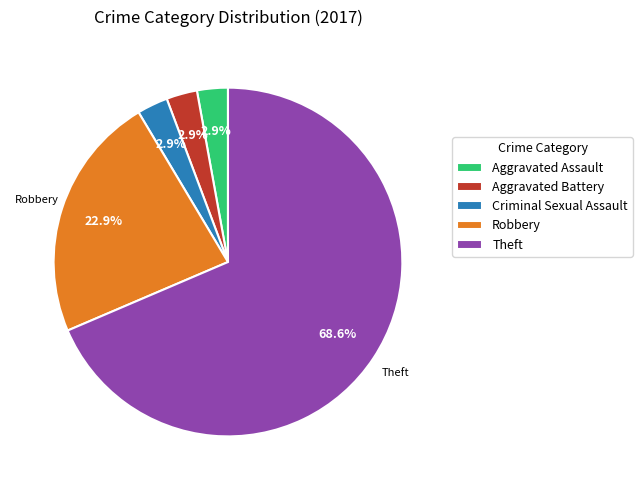

To the nearest percent, what is the combined percentage of Aggravated Battery and Aggravated Assault?

6%